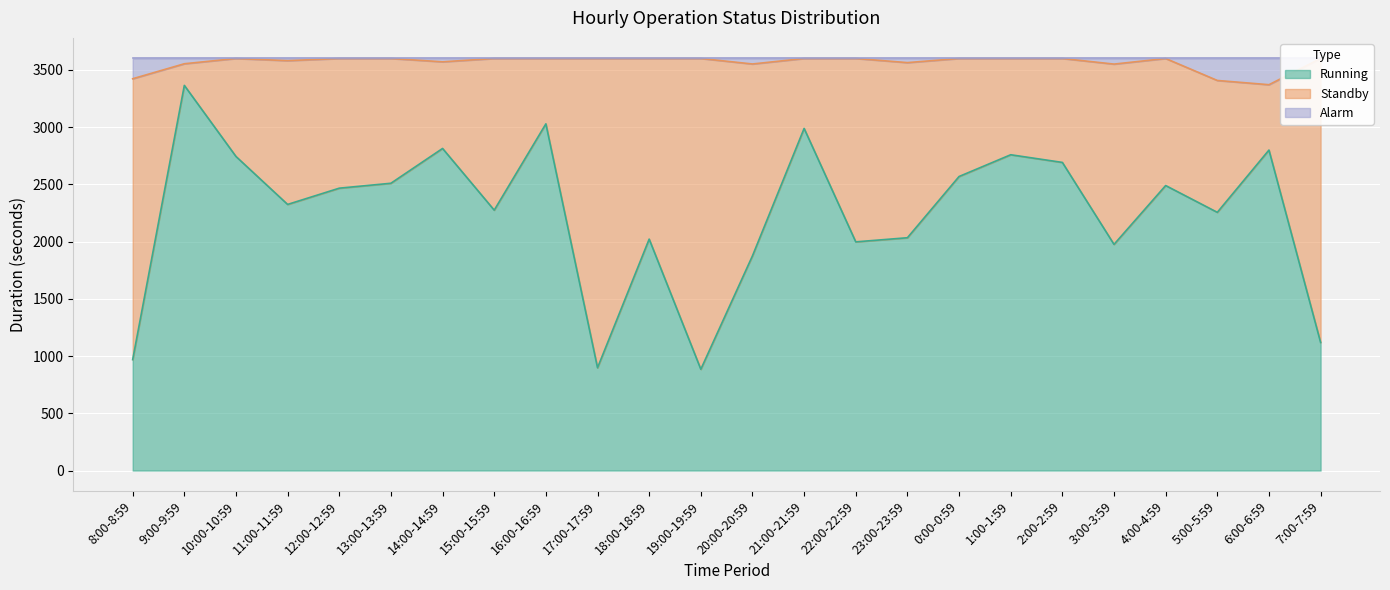

What is the label of the 1st point from the left?

8:00-8:59